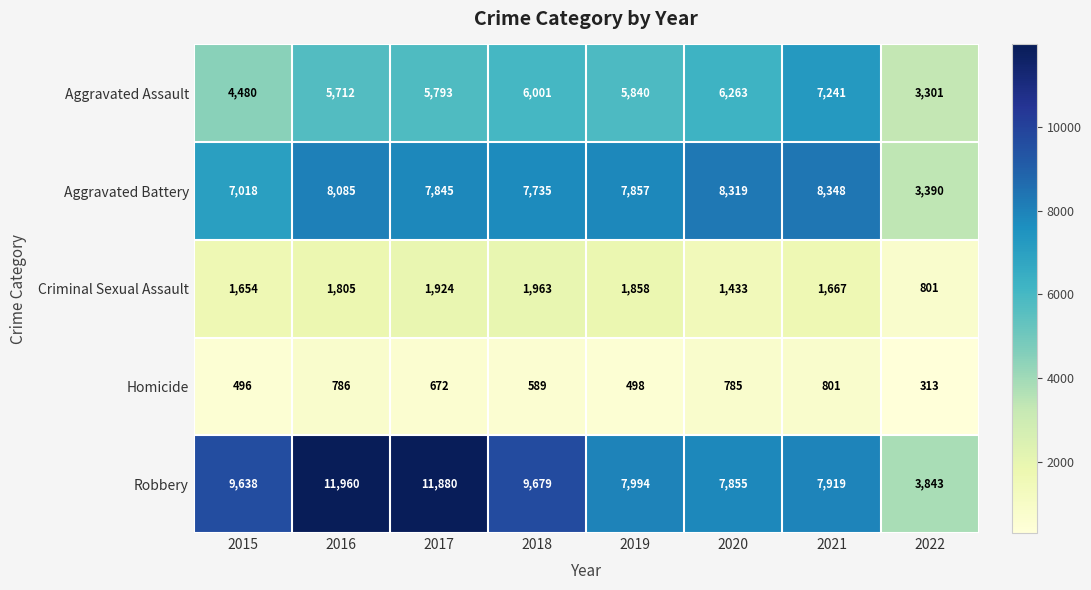

True or false: Homicide has a value of 498 at 2019.

True